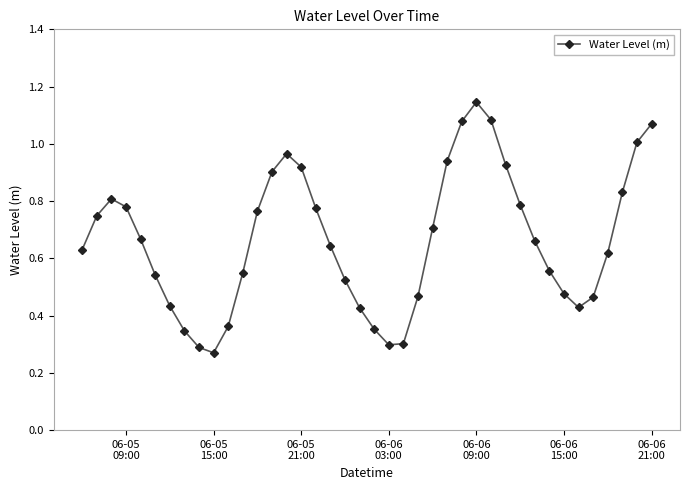

How many points are higher than both their immediate neighbors (excluding endpoints)?

3